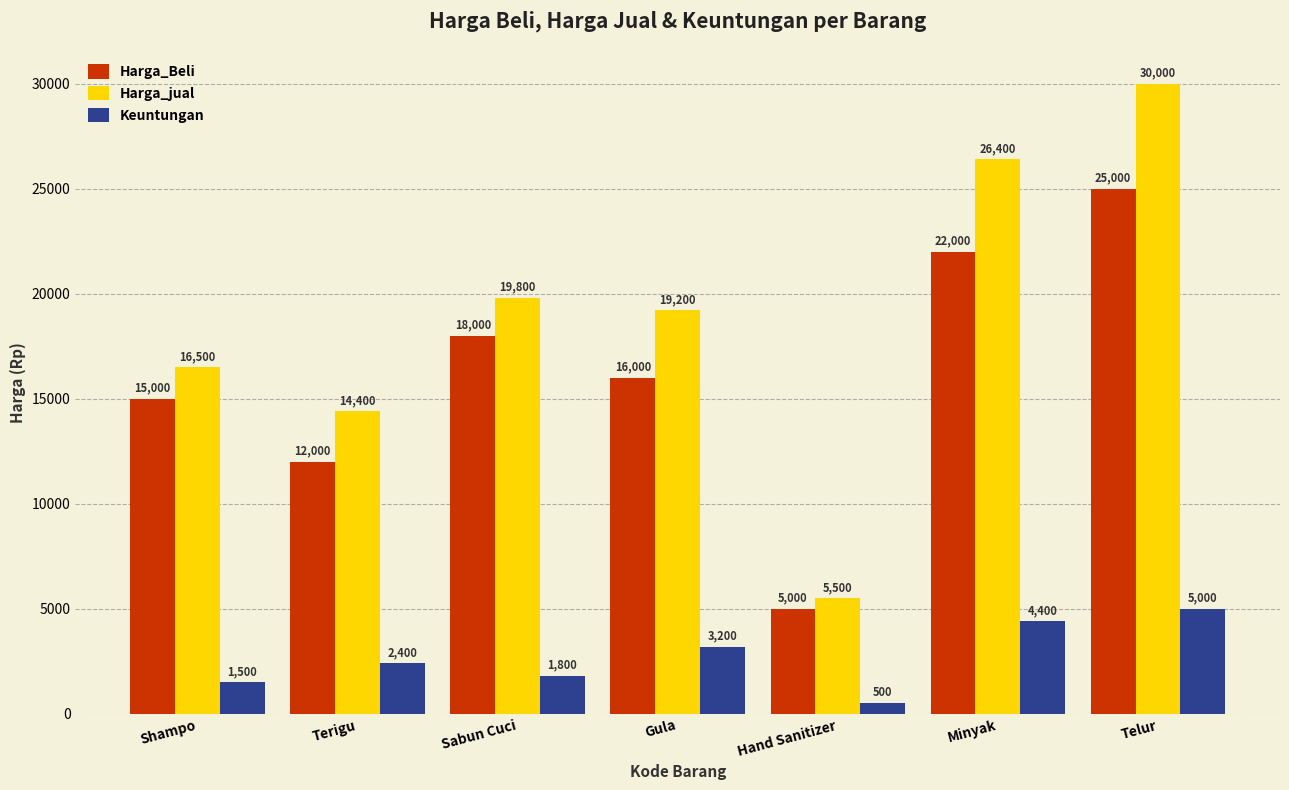

Are the bars grouped side by side (vs. stacked)?

Yes